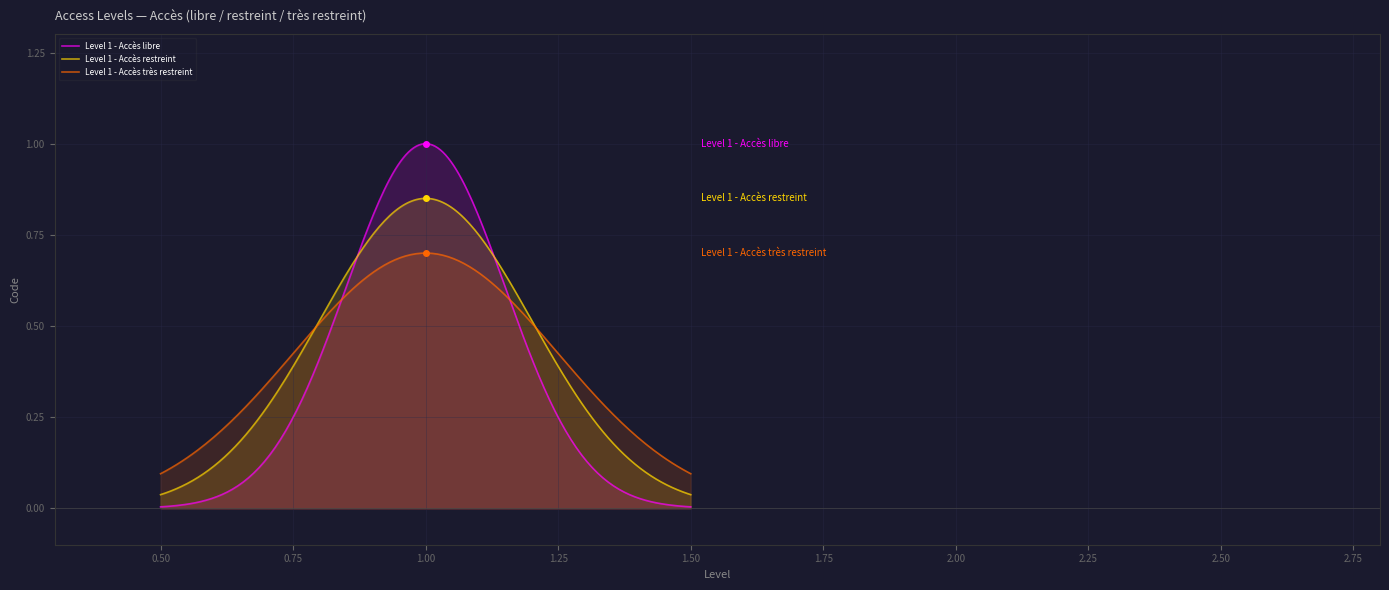

Rank the categories by value from highest to lowest.

Level 1 - Accès très restreint, Level 1 - Accès restreint, Level 1 - Accès libre